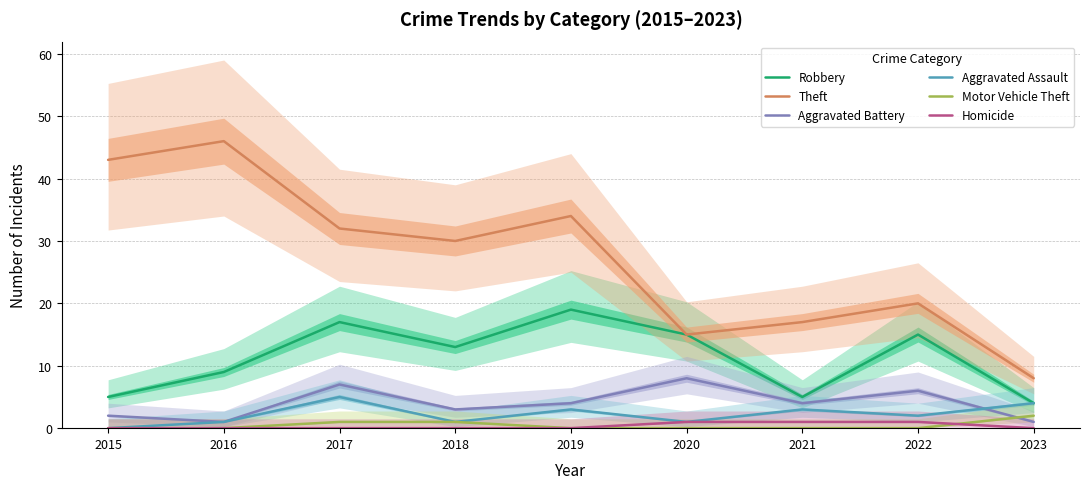

What are all the series names shown in the legend?

Robbery, Theft, Aggravated Battery, Aggravated Assault, Motor Vehicle Theft, Homicide